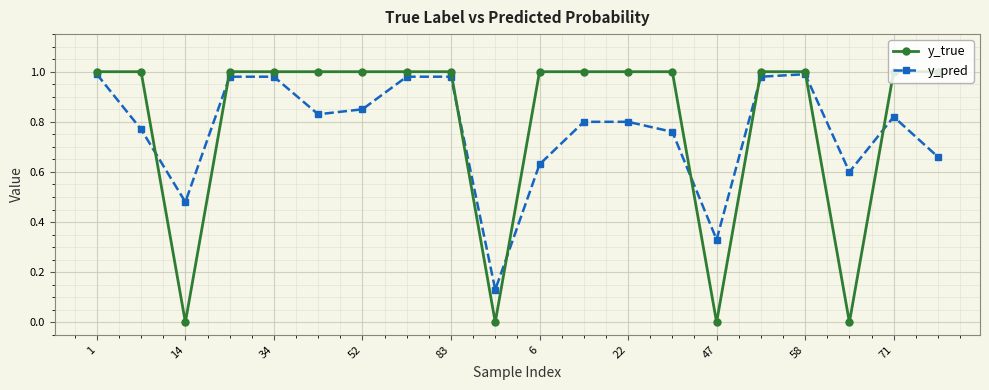

Which series has the largest range (max minus min)?

y_true